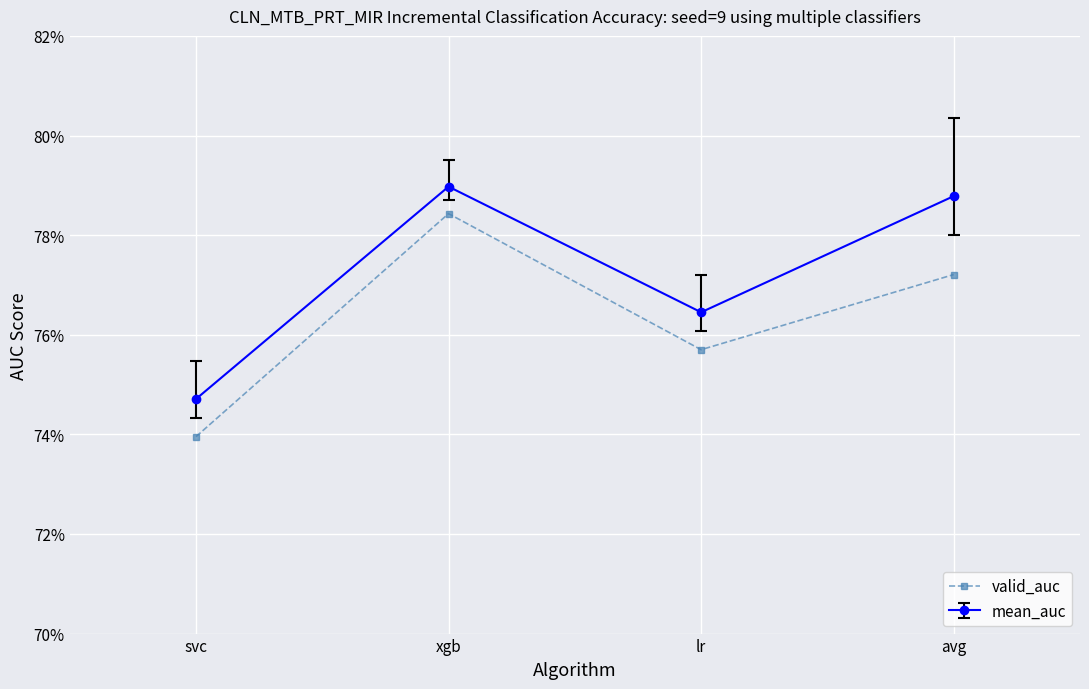

Does the chart have visible grid lines?

Yes